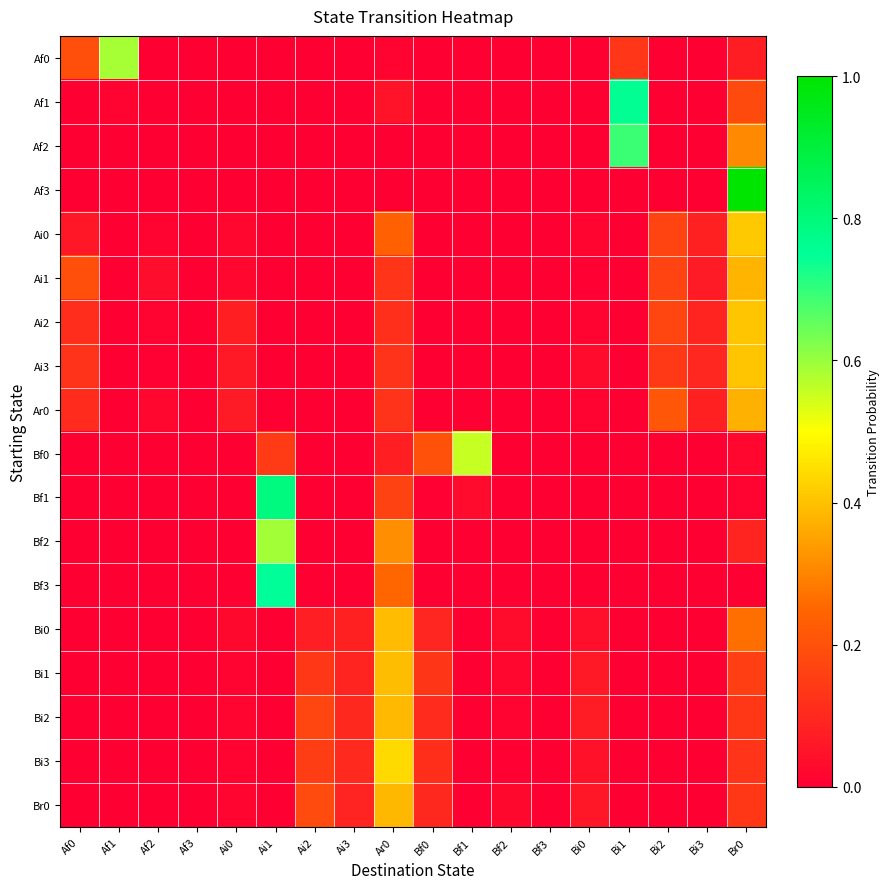

How many distinct data groups are displayed?

18